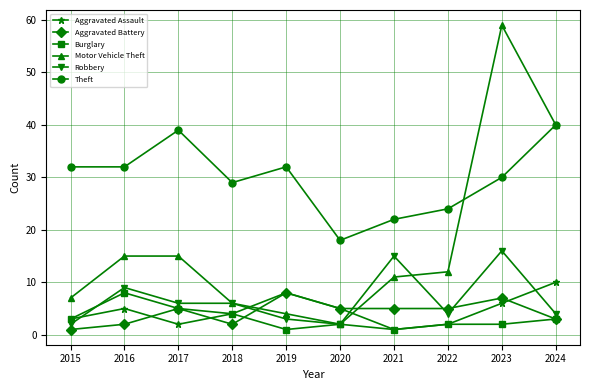

The value of Theft at 2021 is 32. True or false?

False